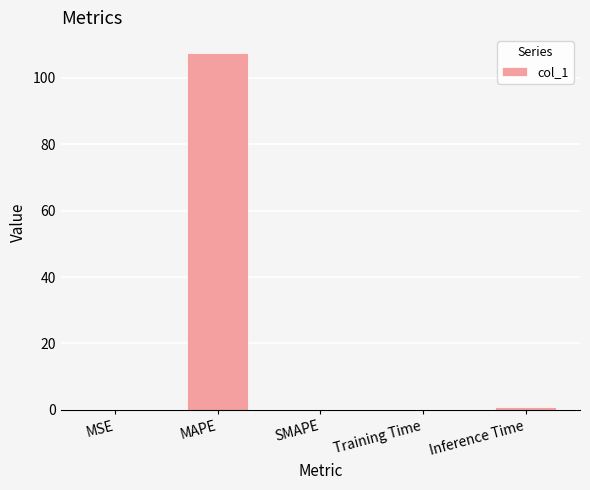

What is the sum of all values?

108.5